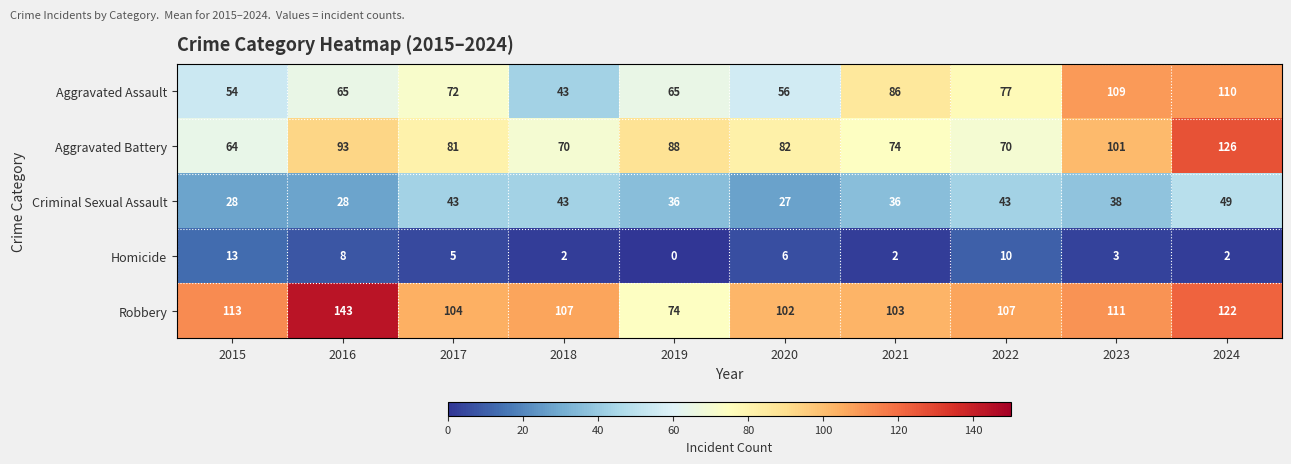

What is the approximate value of Criminal Sexual Assault at 2020, to the nearest 5?

25